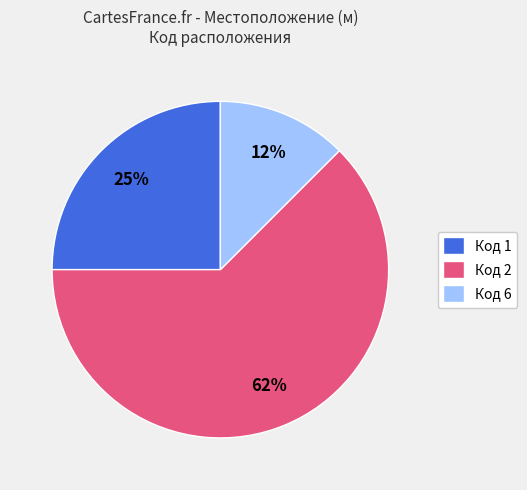

True or false: Код 1 accounts for 25% of the total.

True